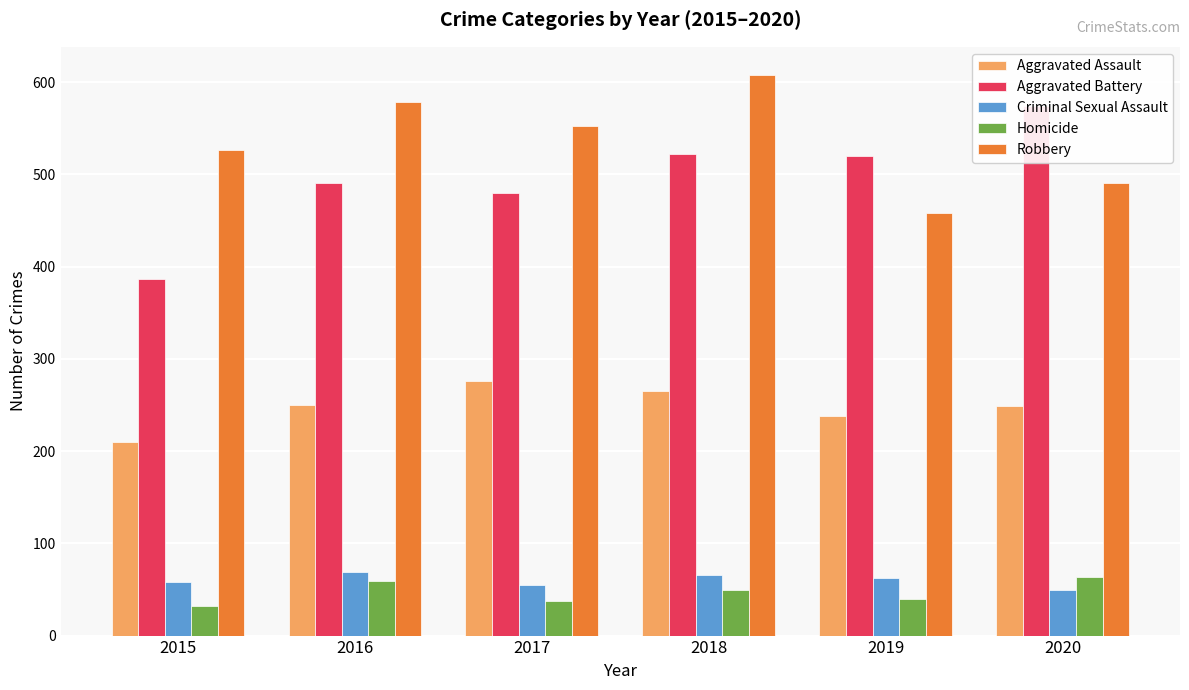

Rank the series at 2020 from lowest to highest value.

Criminal Sexual Assault, Homicide, Aggravated Assault, Robbery, Aggravated Battery